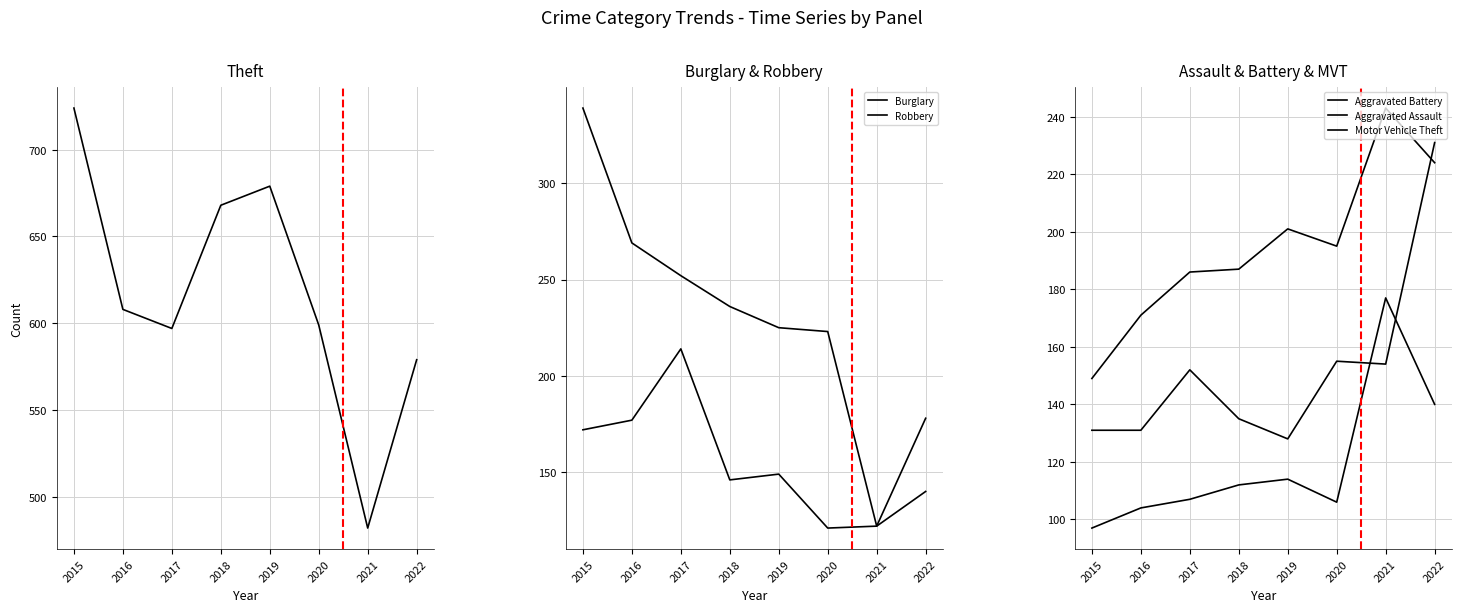

Is this an area chart (filled region under the line)?

No